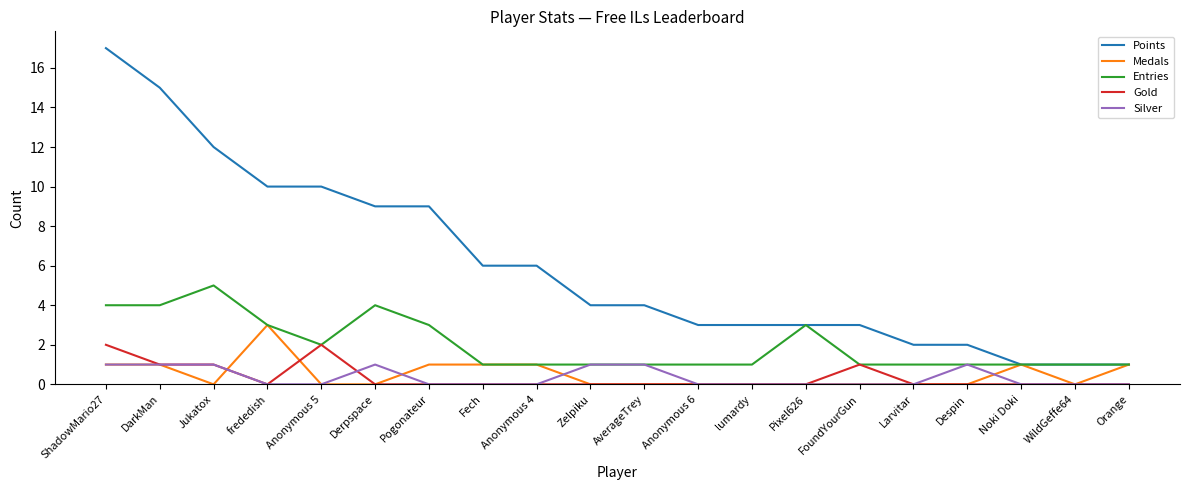

What is the approximate value of Entries at lumardy?

1